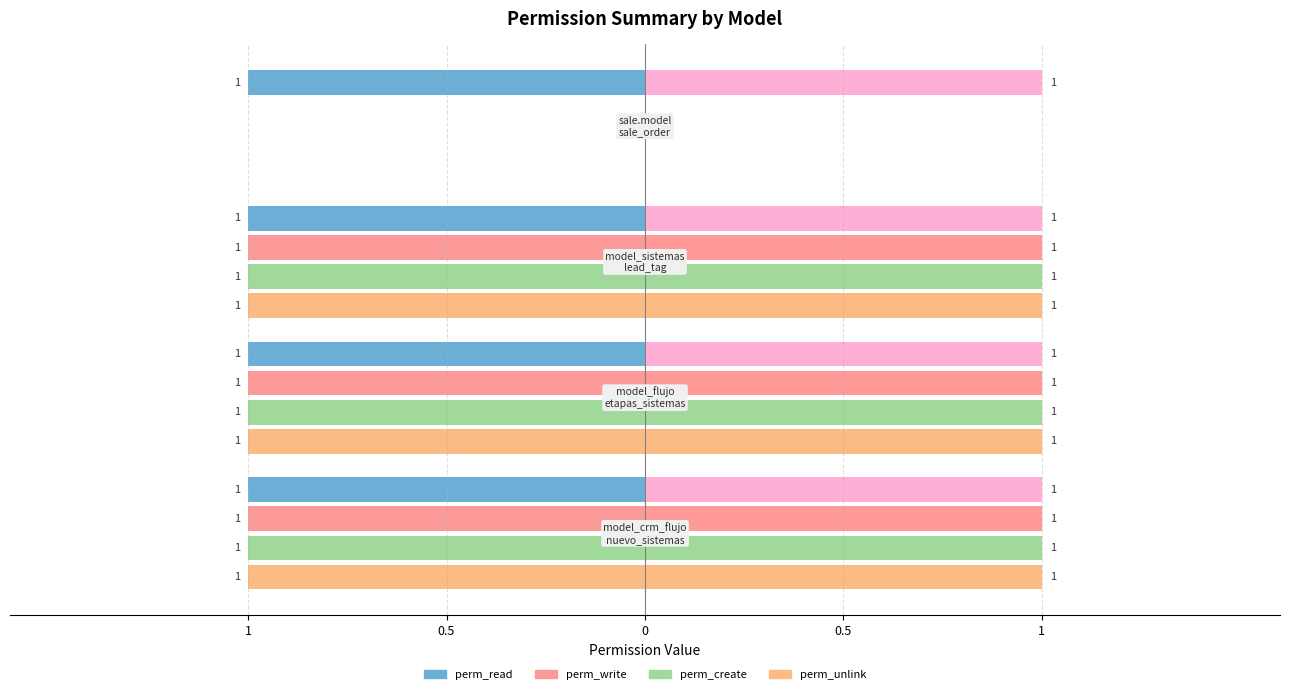

What is the sum of all perm_create values?

-3.0